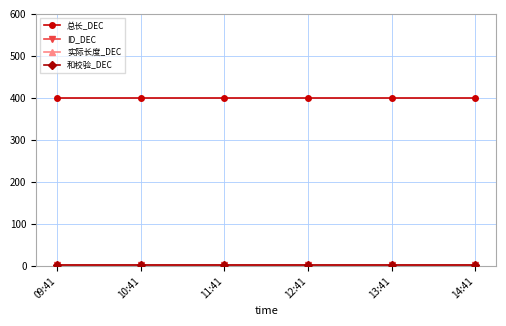

True or false: 和校验_DEC and 总长_DEC cross at least once.

False